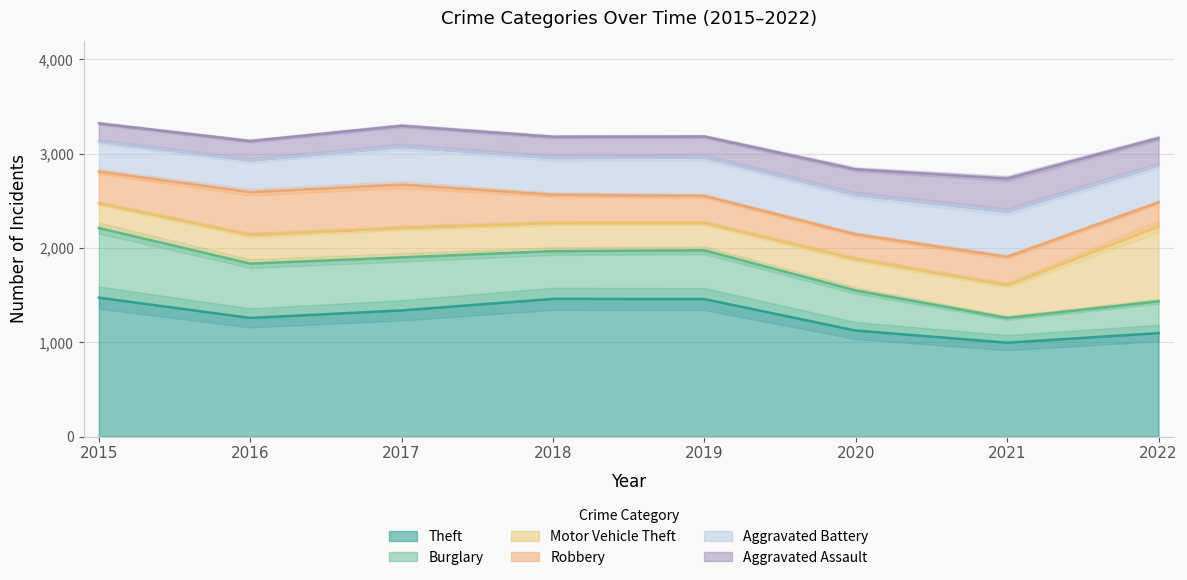

Reading right to left, what are all the values shown in this chart?

Theft: 1098	997	1125	1459	1461	1339	1259	1474
Burglary: 337	262	425	517	506	562	576	738
Motor Vehicle Theft: 795	348	333	290	298	312	304	263
Robbery: 255	300	263	287	301	460	454	337
Aggravated Battery: 392	479	416	407	389	400	336	316
Aggravated Assault: 289	352	273	223	225	224	206	194